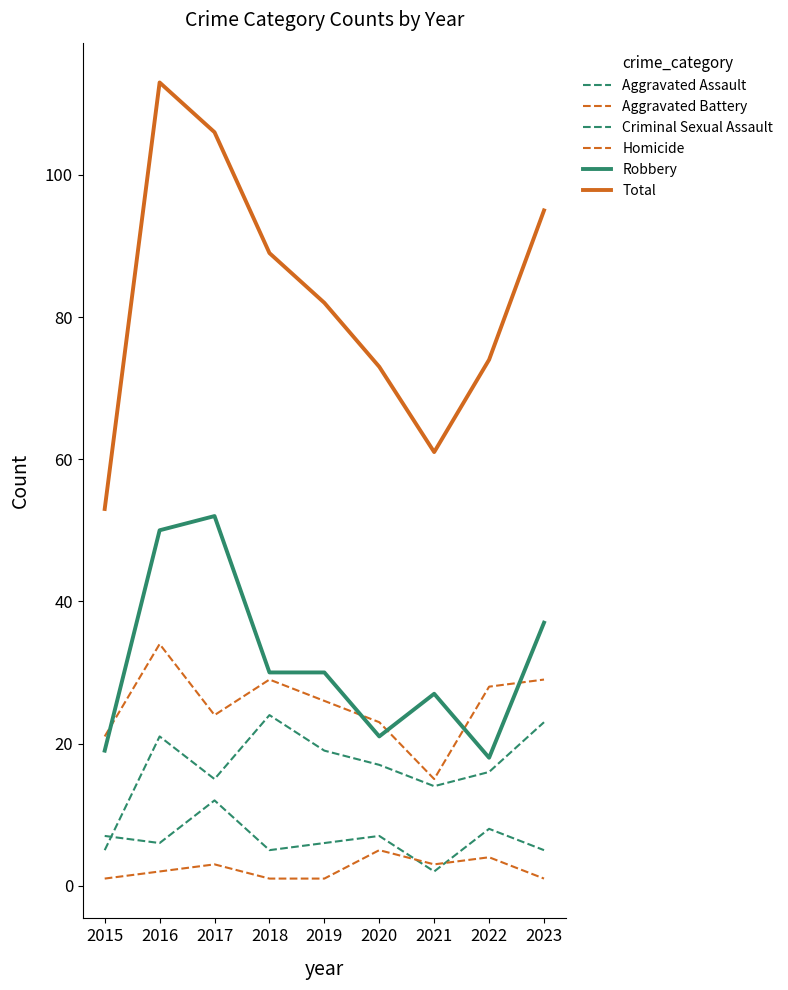

Does the chart display data point markers on the line(s)?

No